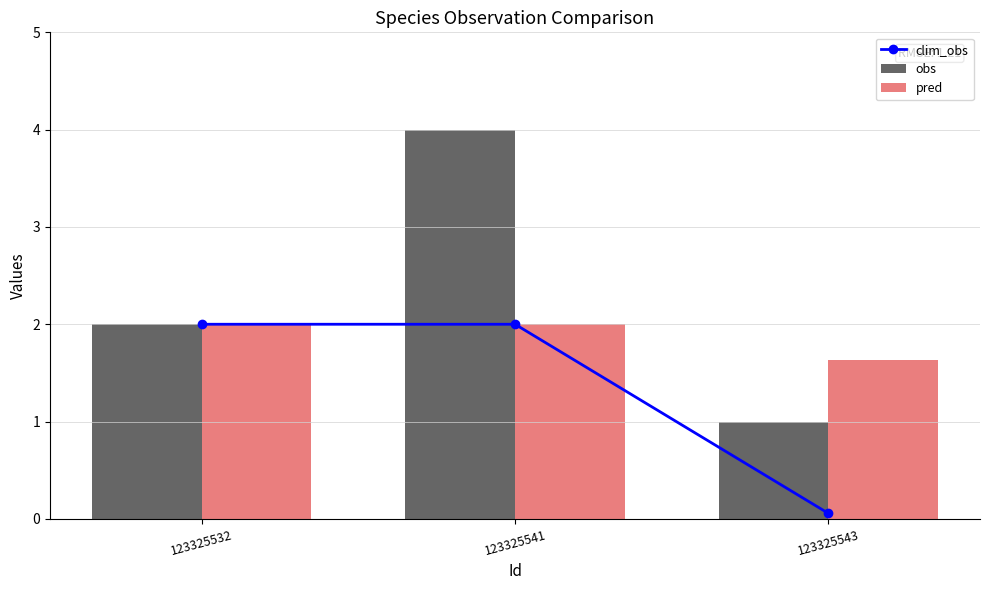

Reading left to right, what are all the values shown in this chart?

clim_obs: 2.0	2.0	0.1
obs: 2.0	4.0	1.0
pred: 2.0	2.0	1.6